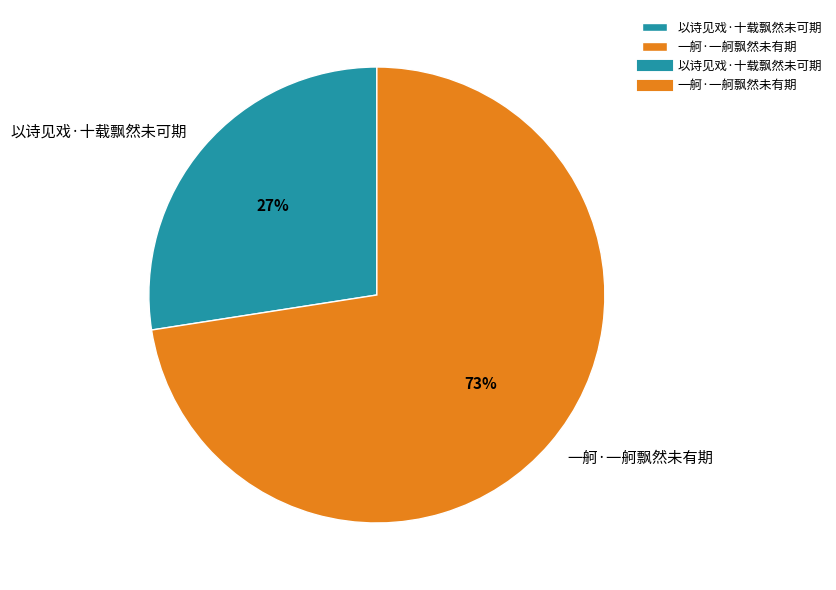

Does 以诗见戏·十载飘然未可期 represent more than half of the total?

No